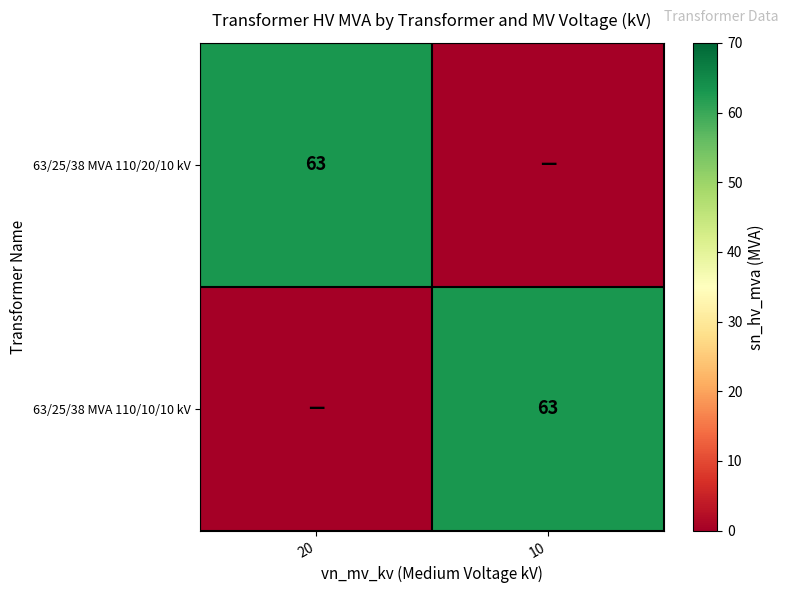

Is it true that 63/25/38 MVA 110/20/10 kV equals 63 at 20?

True